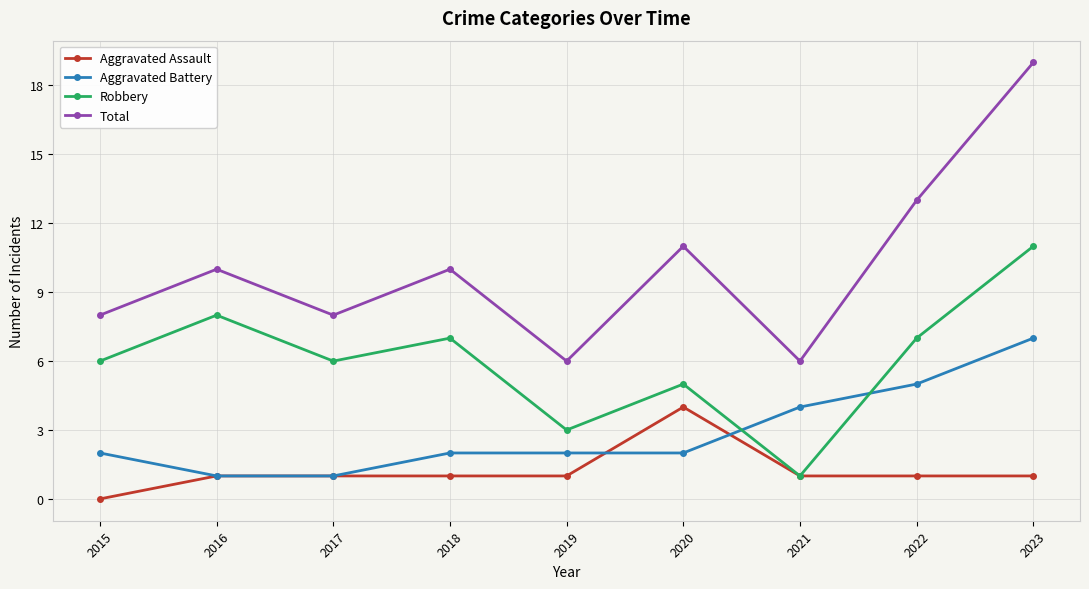

True or false: Total has a value of 13 at 2015.

False